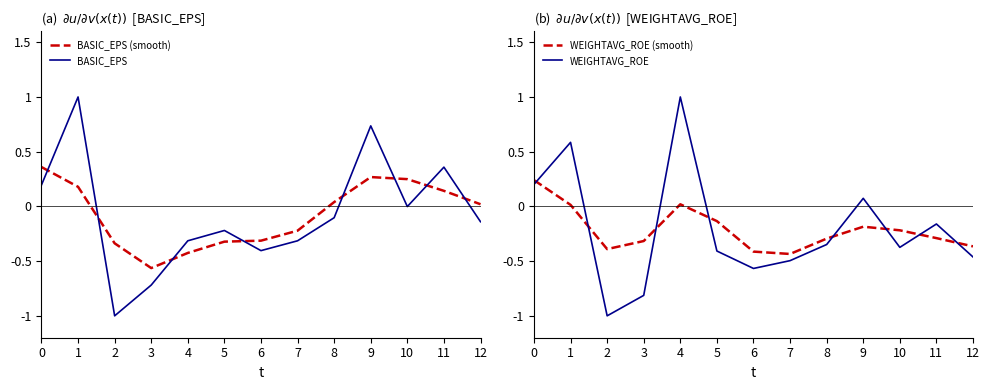

How many positive values does the WEIGHTAVG_ROE series have?

4